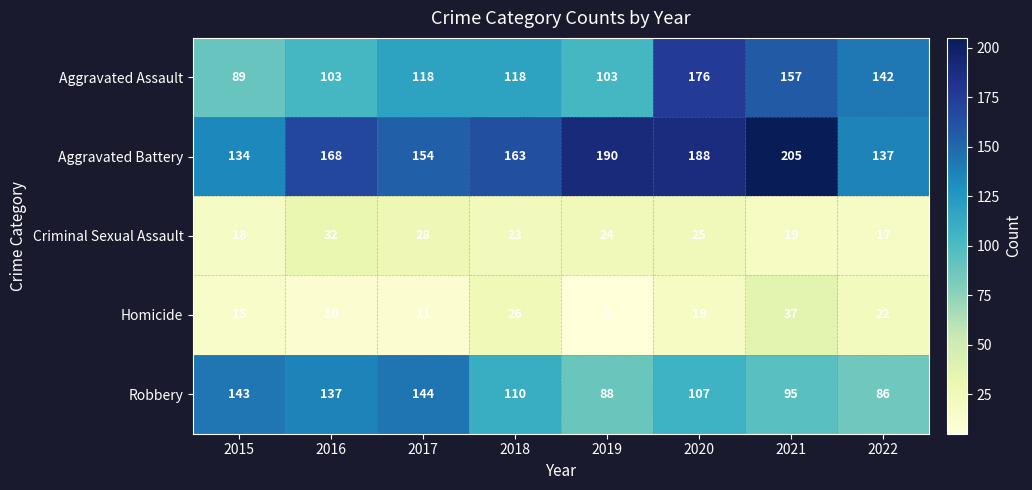

Which series has the largest total across all categories?

Aggravated Battery